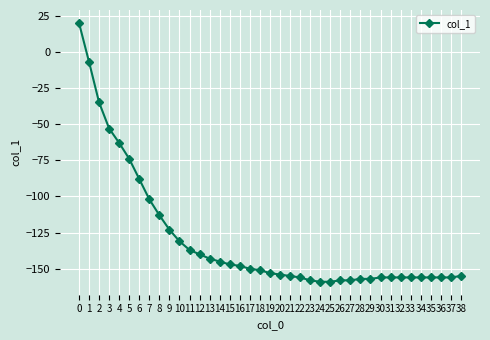

What is the minimum value shown in the chart?

-159